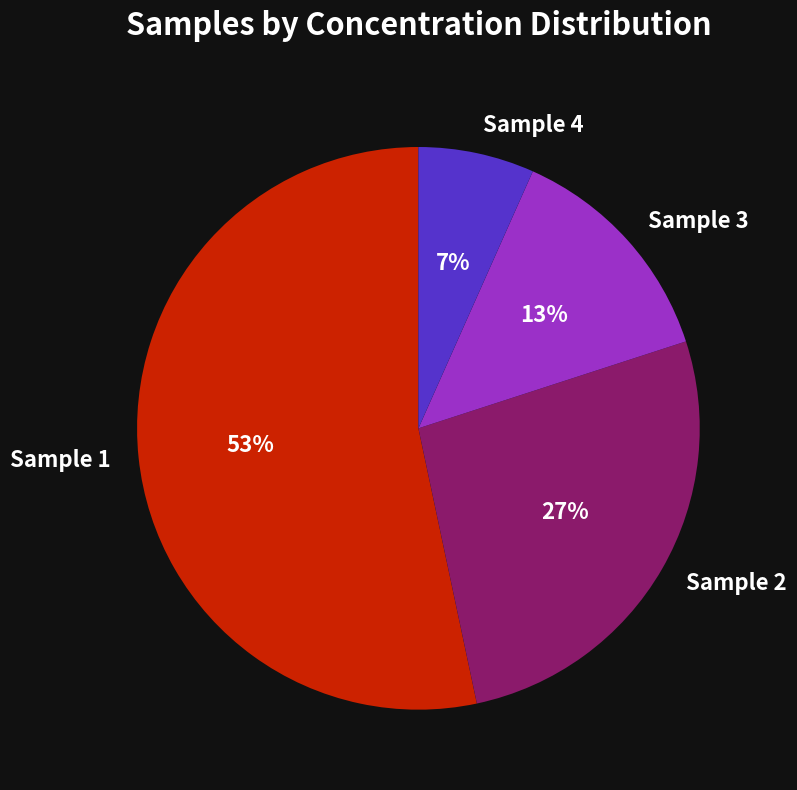

Rank the categories by value from highest to lowest.

Sample 1, Sample 2, Sample 3, Sample 4